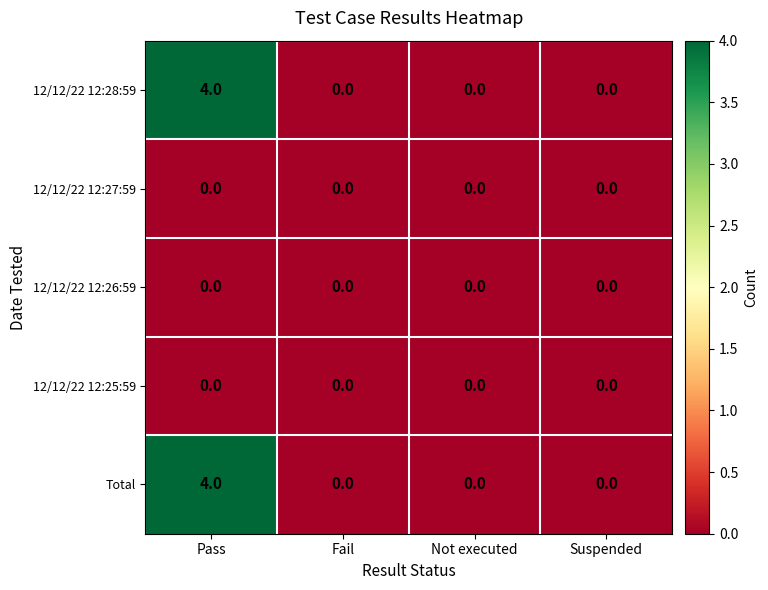

What is the spread (max minus min) of values at Pass?

4